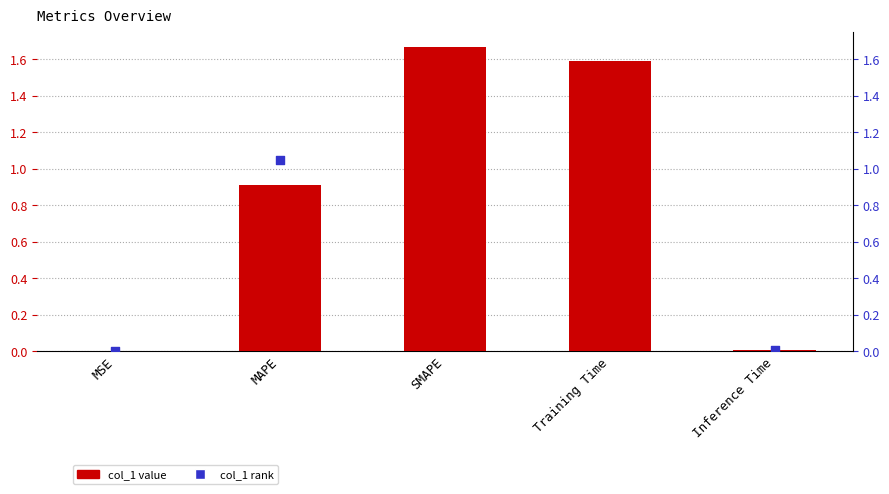

At how many categories does at least one series exceed 1?

3